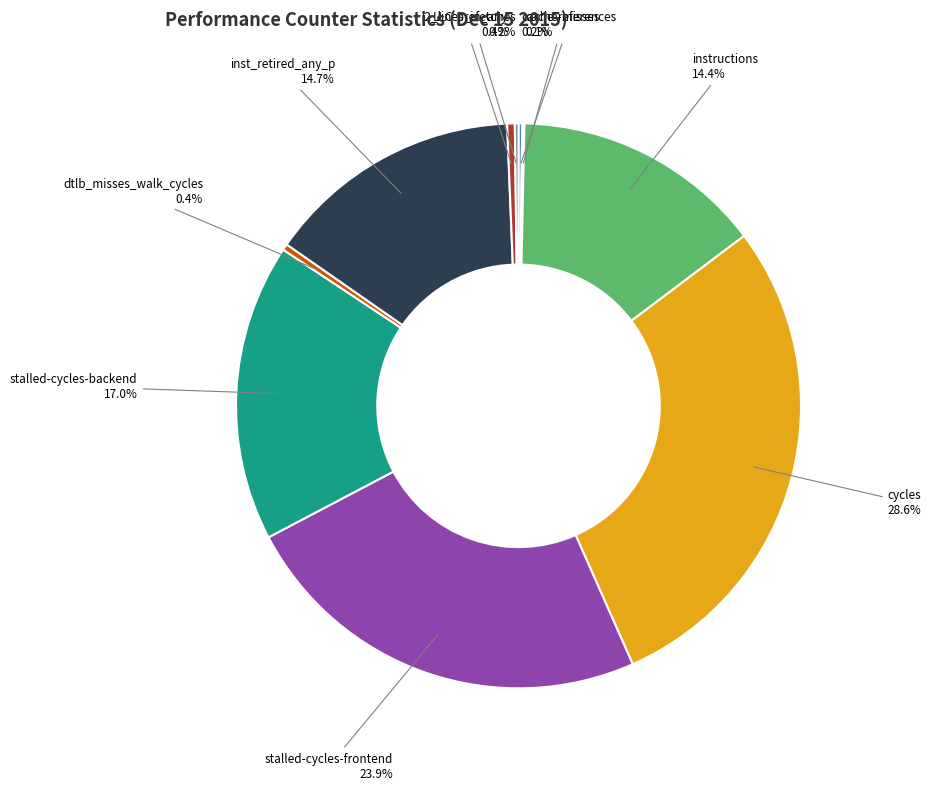

Is there any slice that represents more than half of the pie?

No